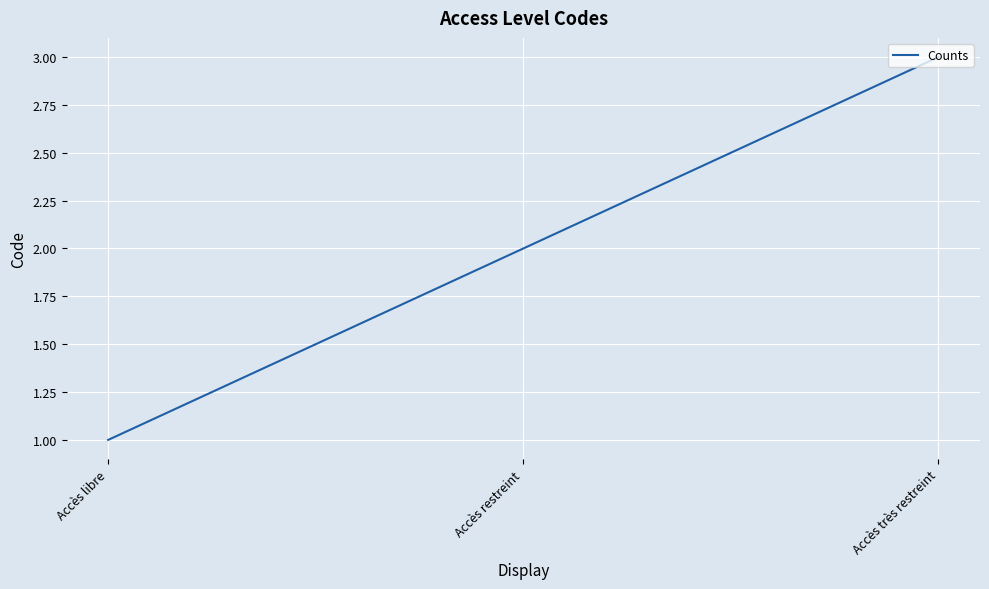

What is the smallest value displayed?

1